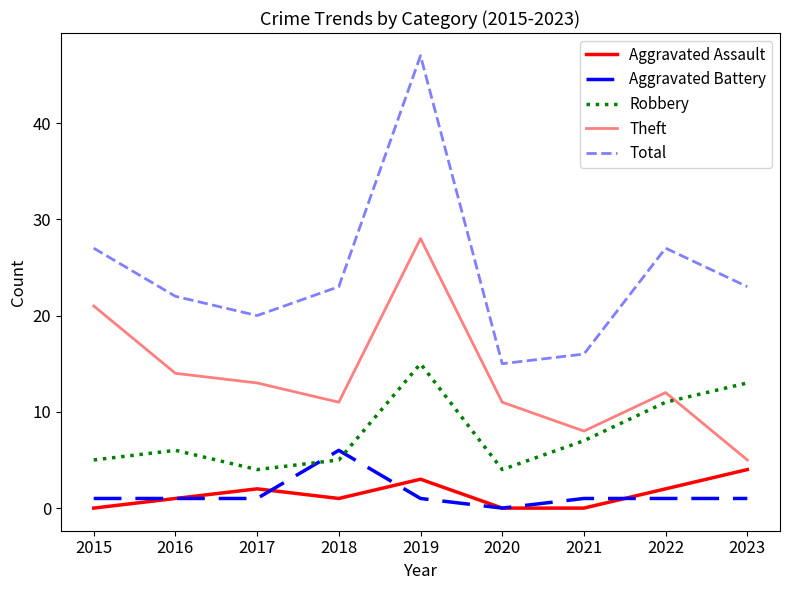

Reading left to right, transcribe all the data shown in this chart.

Aggravated Assault: 0	1	2	1	3	0	0	2	4
Aggravated Battery: 1	1	1	6	1	0	1	1	1
Robbery: 5	6	4	5	15	4	7	11	13
Theft: 21	14	13	11	28	11	8	12	5
Total: 27	22	20	23	47	15	16	27	23